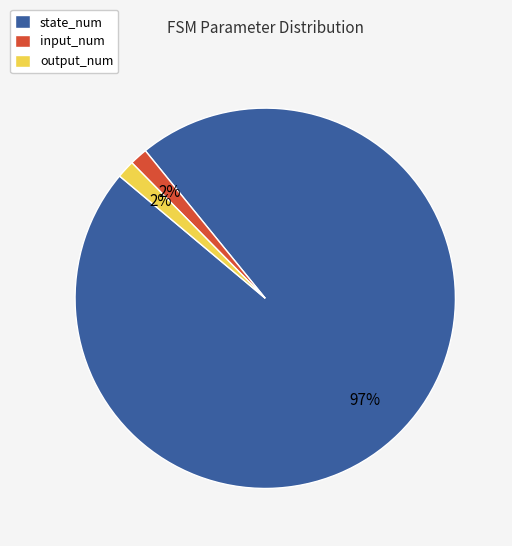

How many segments does this pie chart have?

3